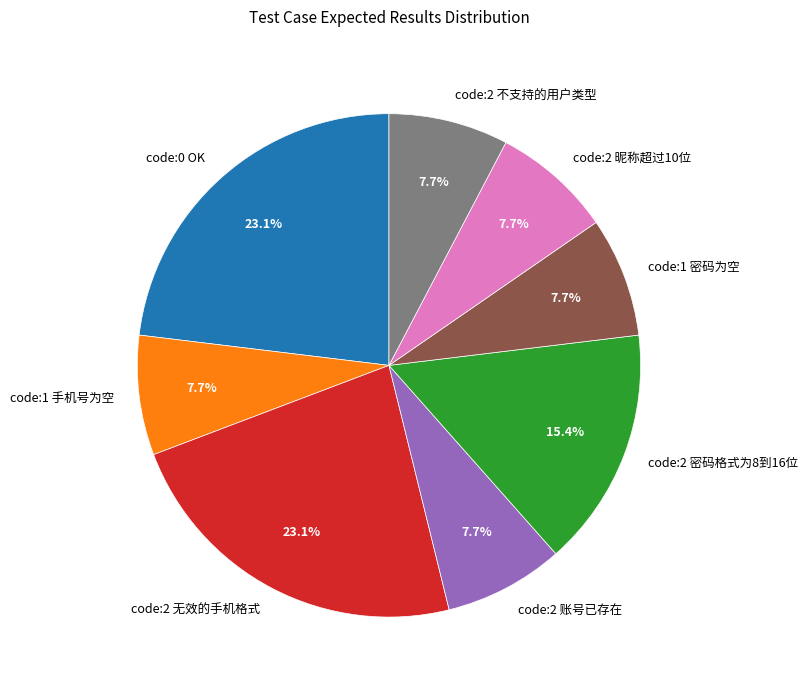

To the nearest percent, what is the difference between the largest and smallest slice percentages?

15%